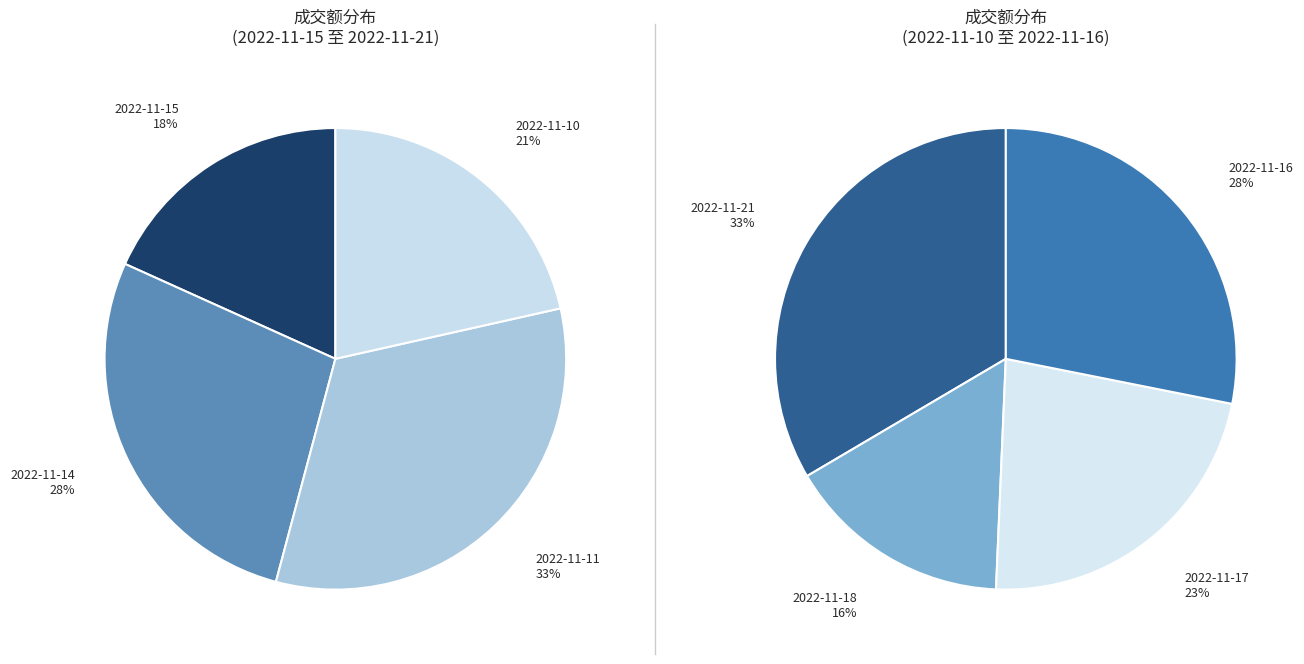

Count the number of slices in the pie.

8